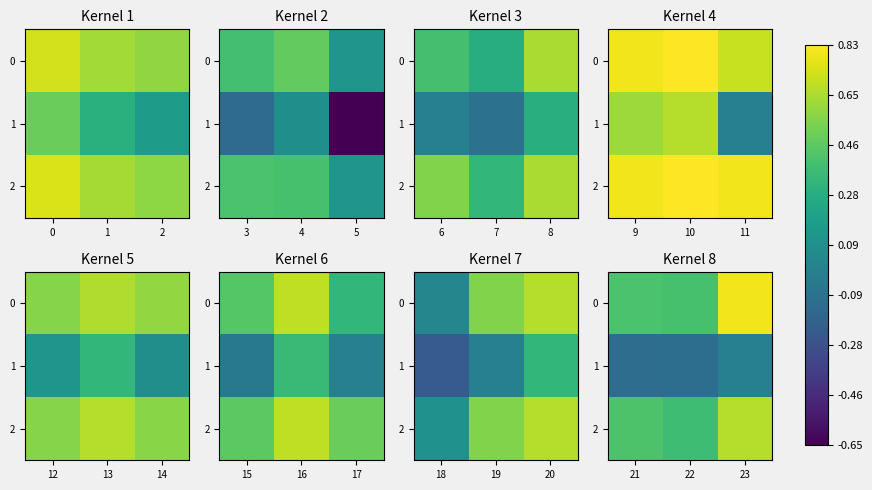

What is the spread (max minus min) of values at 21?

0.5